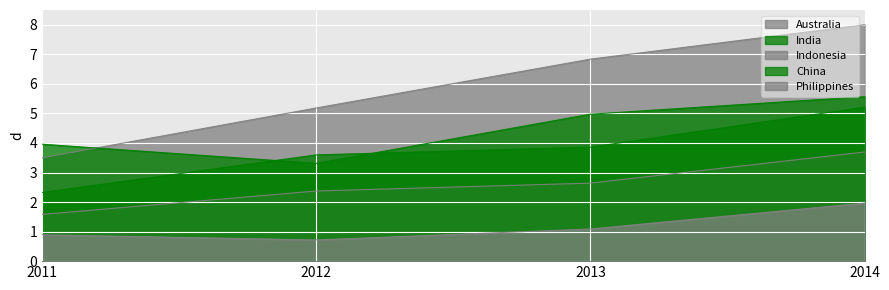

True or false: Australia and Philippines cross at least once.

False